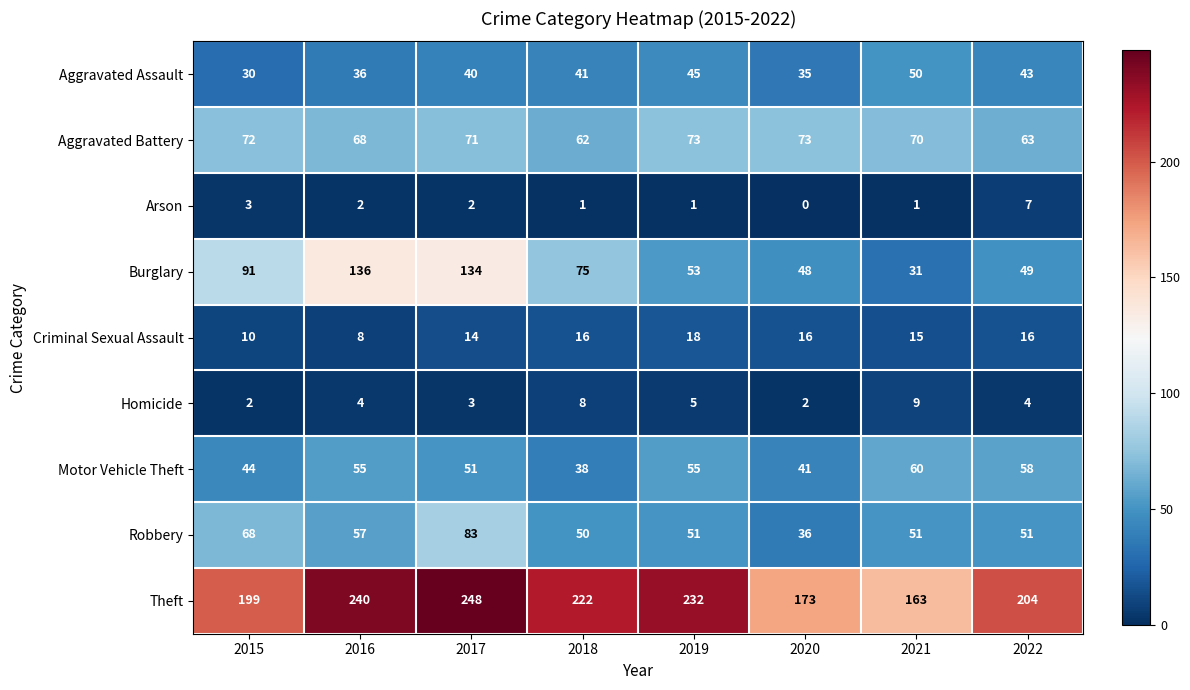

What is the difference between the maximum and minimum values in the Arson series?

7